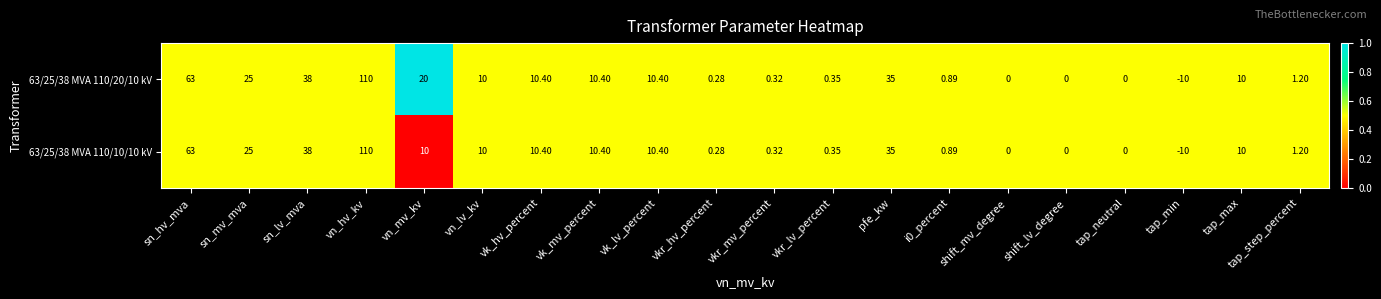

At which category does the chart reach its minimum across all series?

tap_min